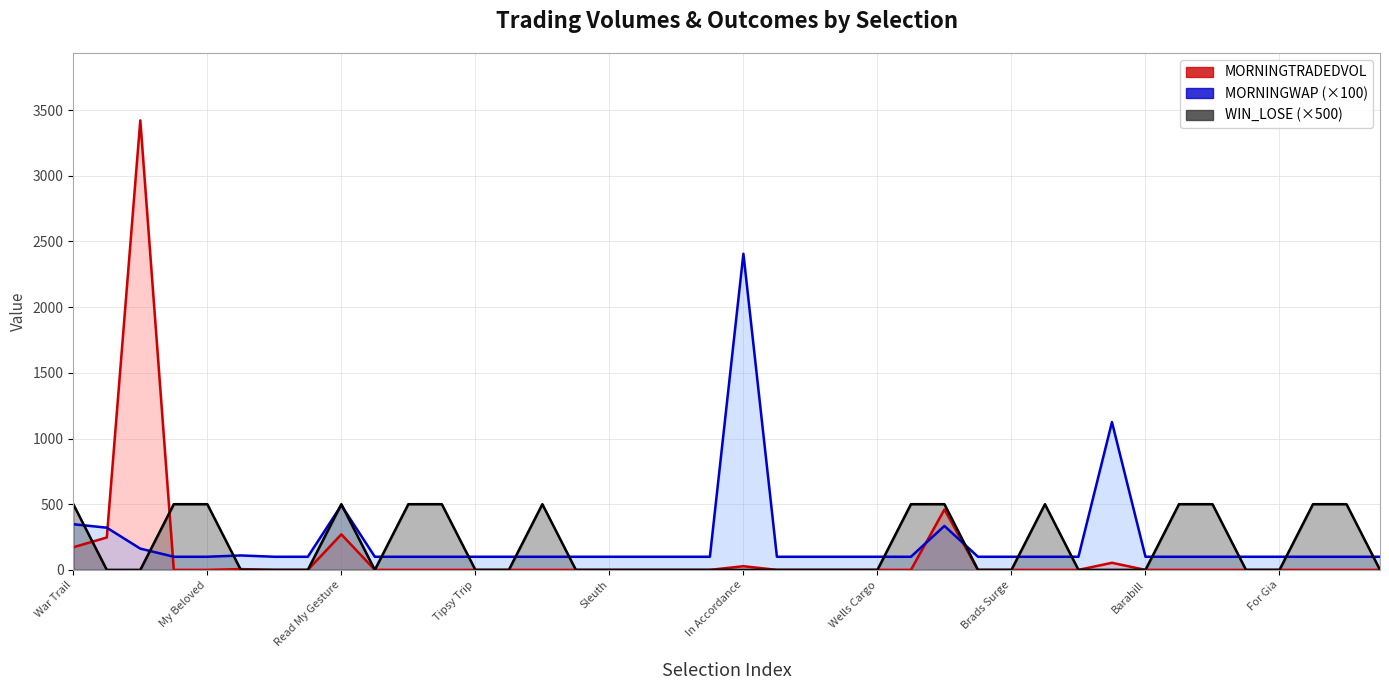

How many interior local valleys does the WIN_LOSE series have?

1